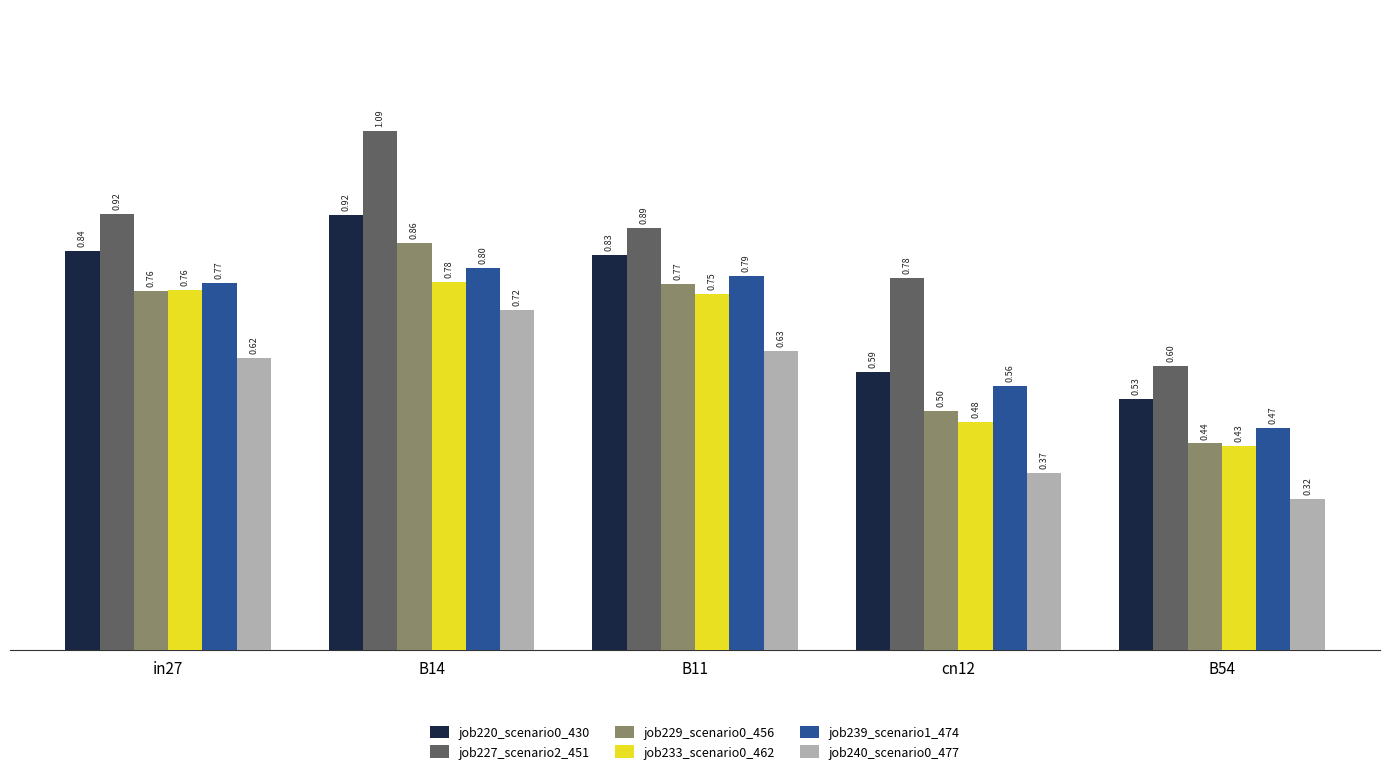

Which category has the lowest value in the job220_scenario0_430 series?

B54